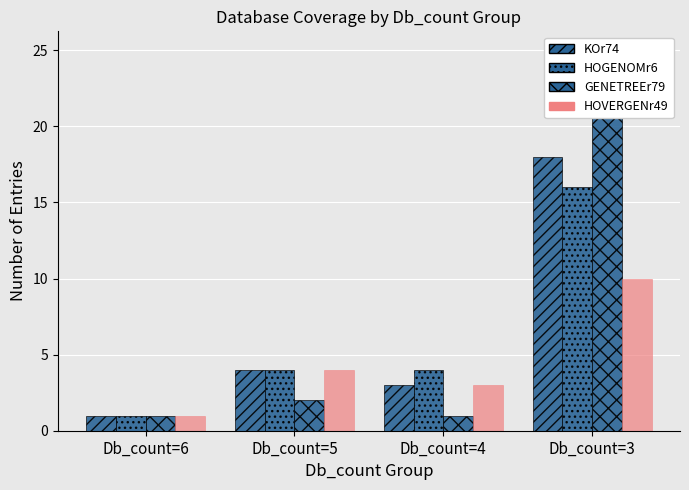

What is the smallest value displayed?

1